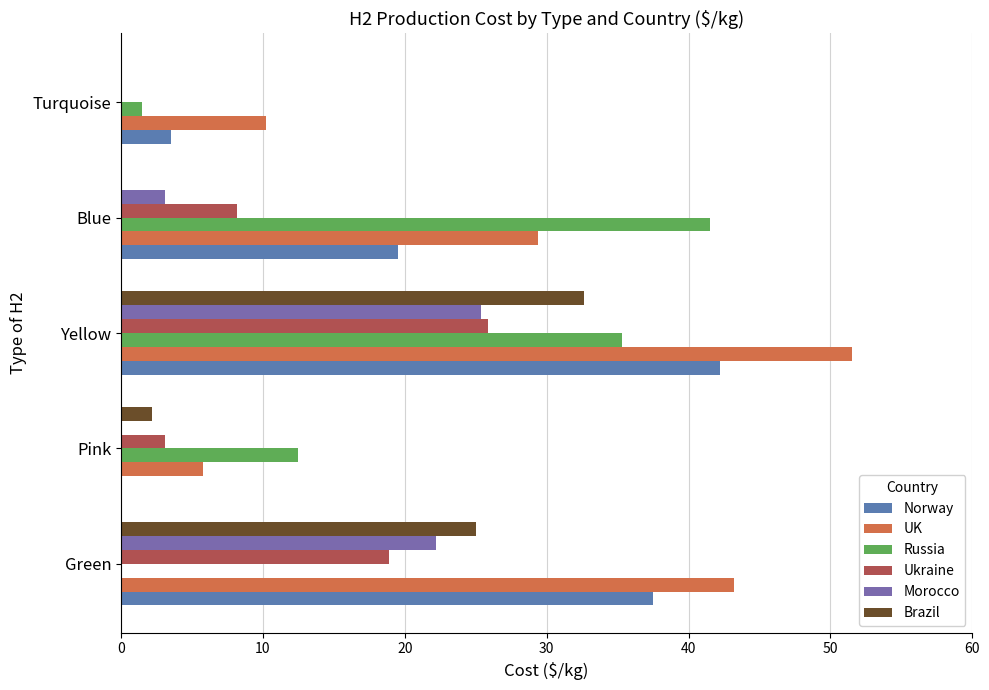

How many data points does each series have?

5